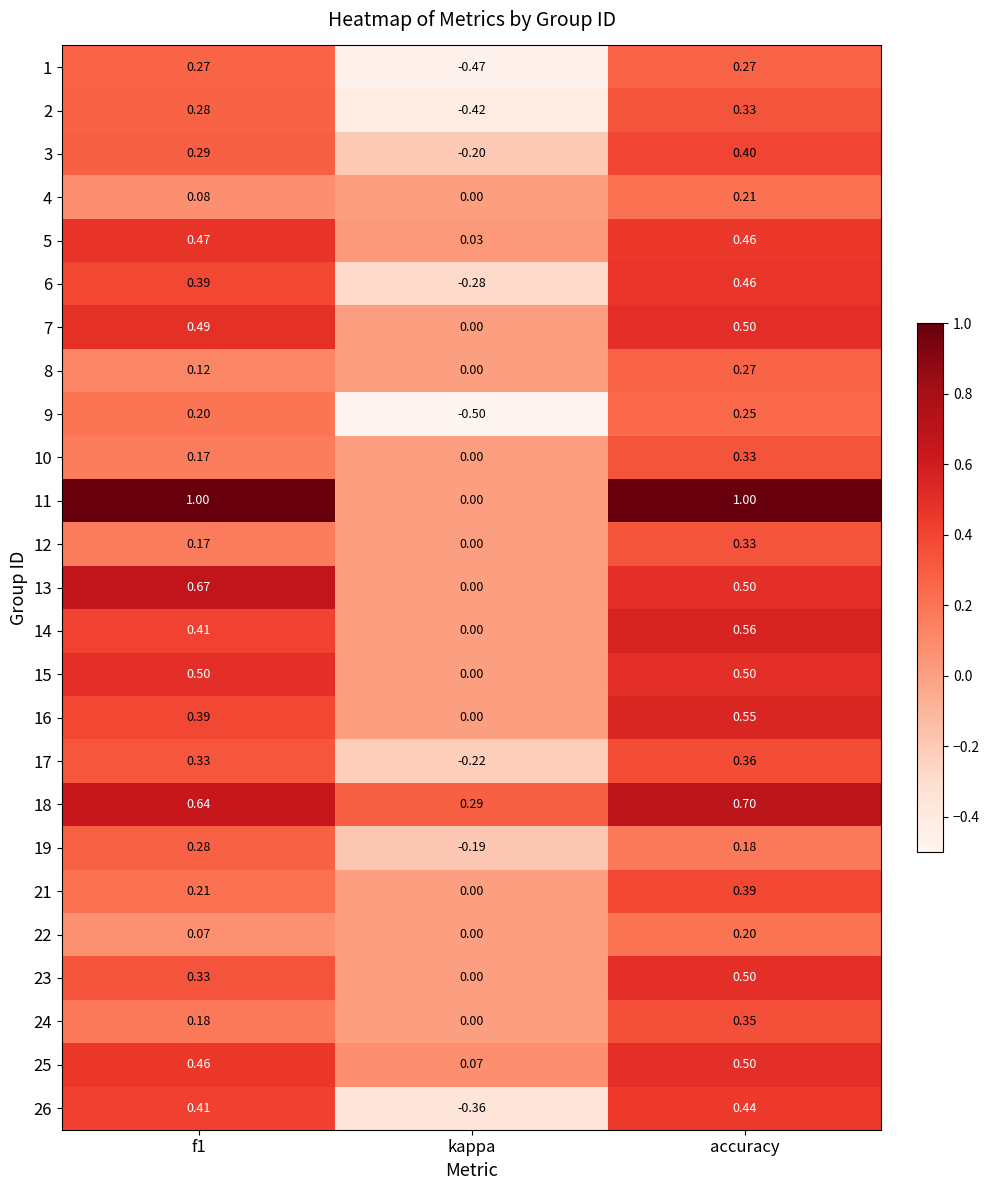

How many data points does each series have?

3